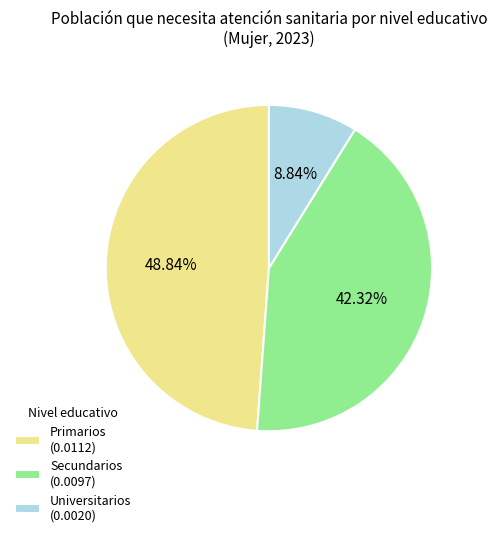

To the nearest percent, what is the average slice percentage?

33%